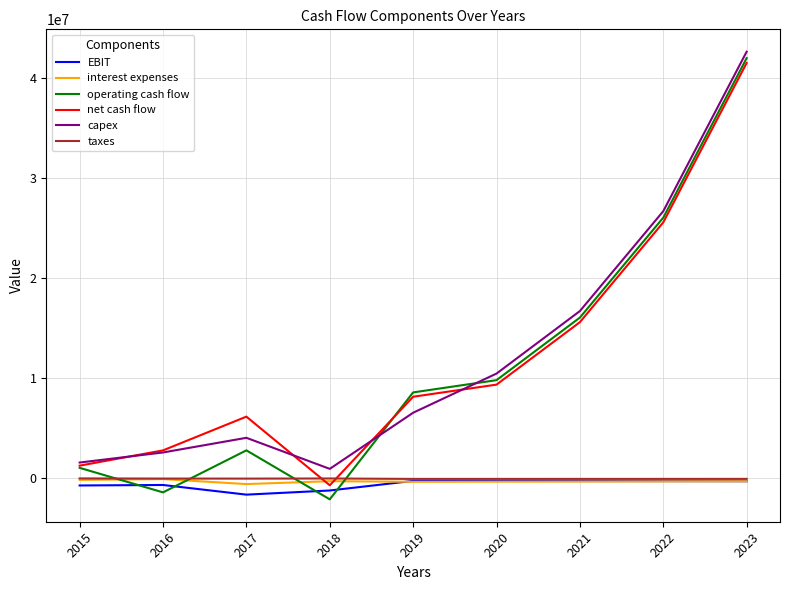

What is the difference between the maximum and minimum values in the taxes series?

47651.6